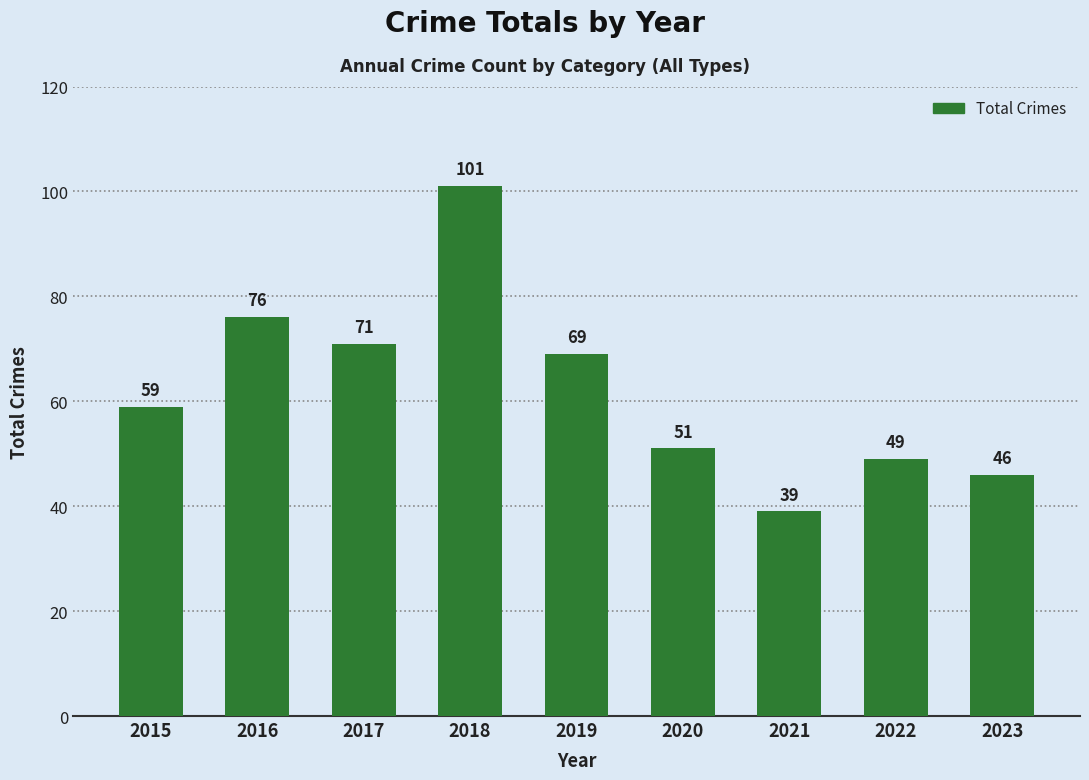

Reading right to left, extract all data points from this chart.

46	49	39	51	69	101	71	76	59